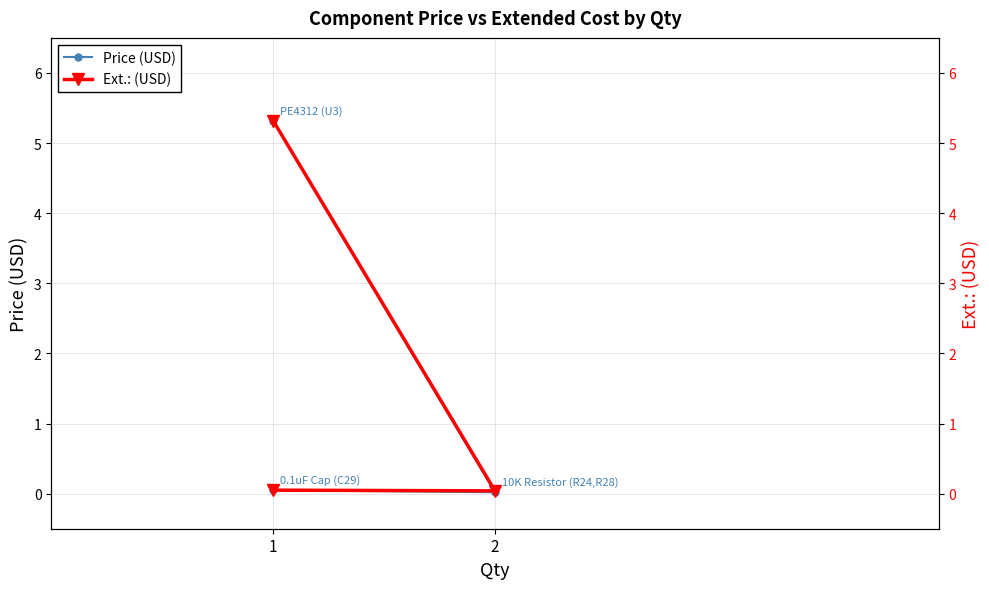

Which series has the largest total across all categories?

Ext.: (USD)